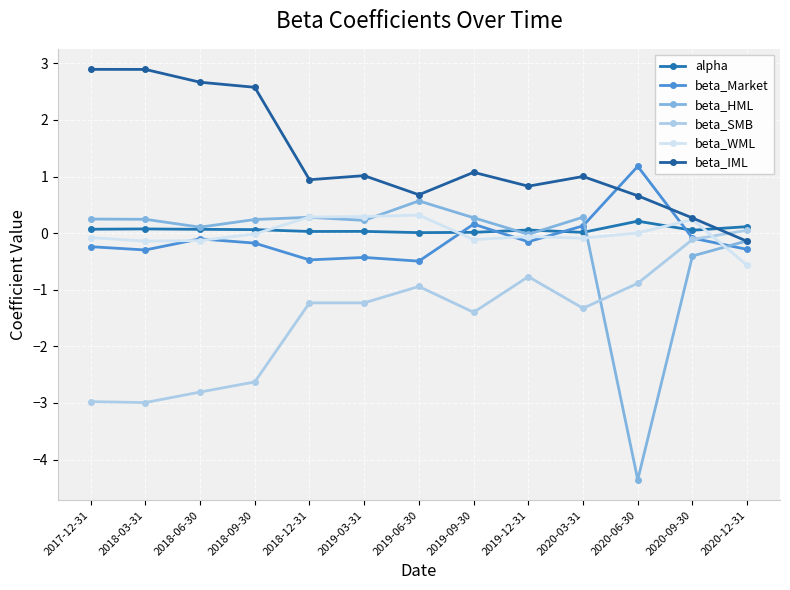

True or false: beta_IML and beta_WML intersect in this chart.

False